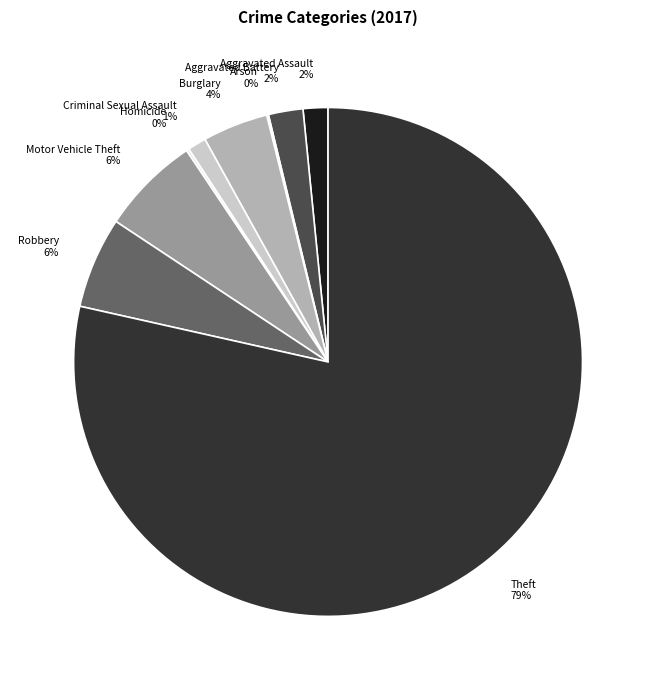

To the nearest percent, what is the average slice percentage?

11%